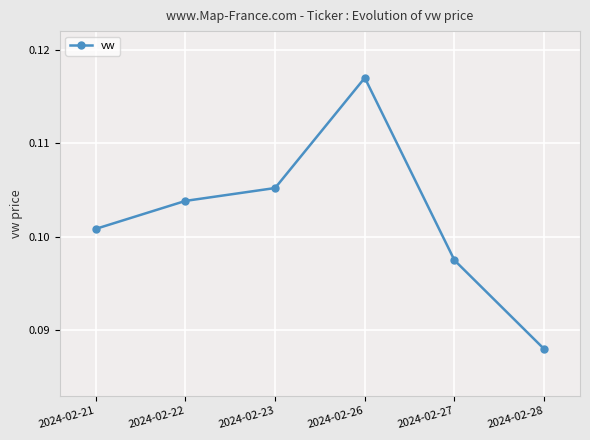

True or false: there are more than 0 points higher than both neighbors.

True